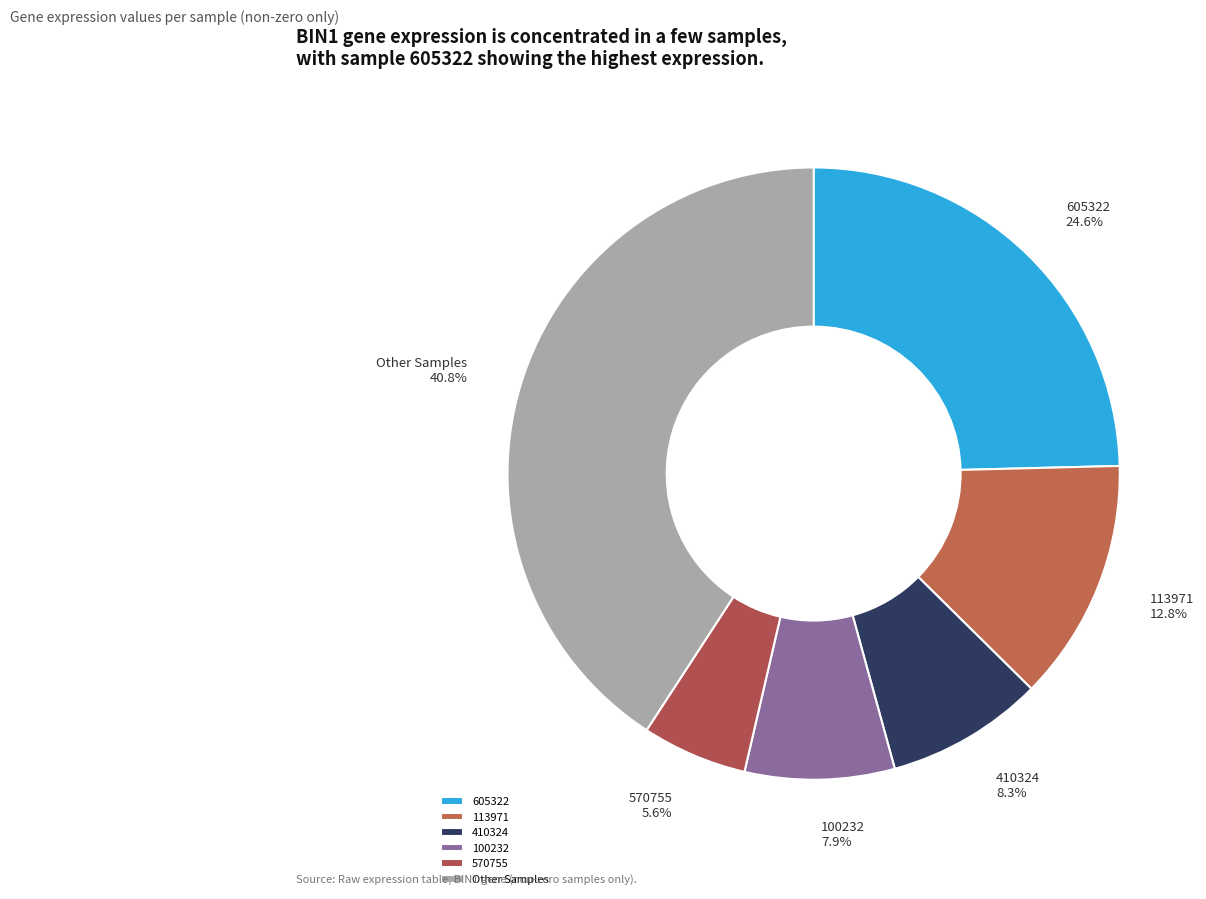

Which has a higher value, 100232 or Other Samples?

Other Samples